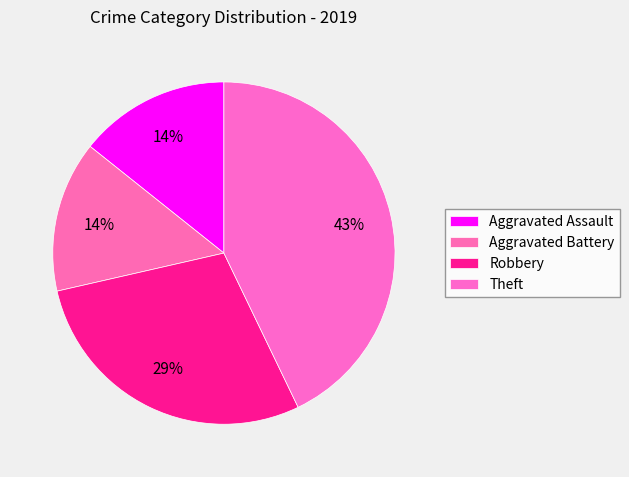

How many segments does this pie chart have?

4